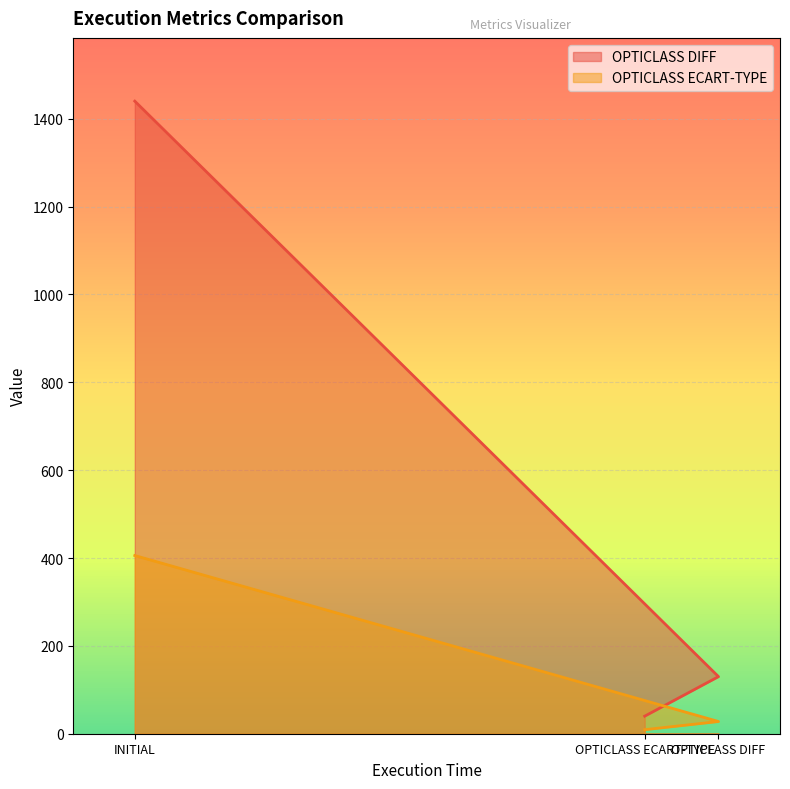

What is the lowest value of the OPTICLASS DIFF series?

40.0